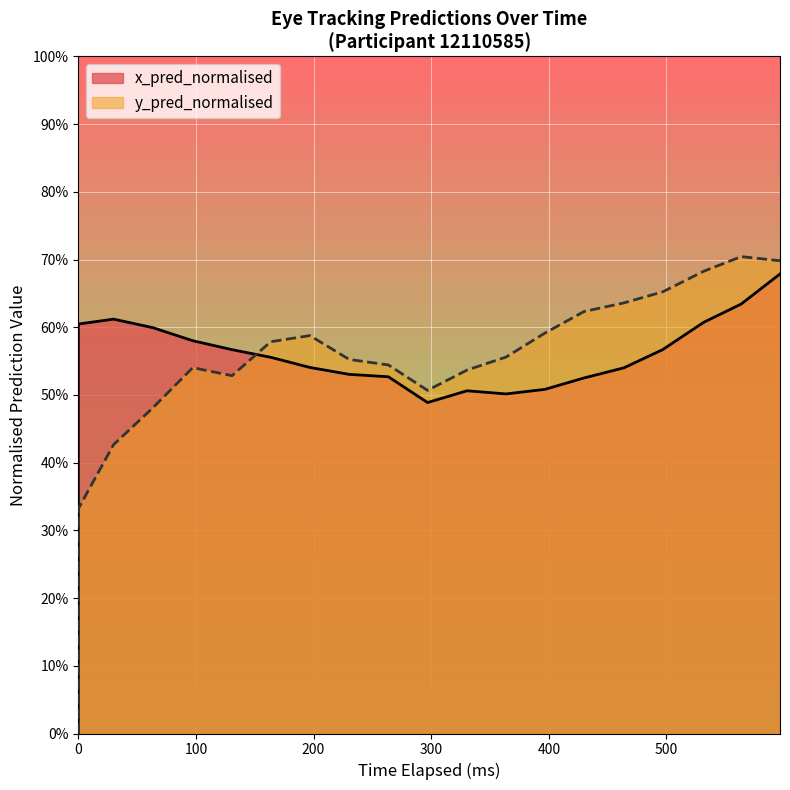

True or false: x_pred_normalised has more than 1 interior local peaks.

True